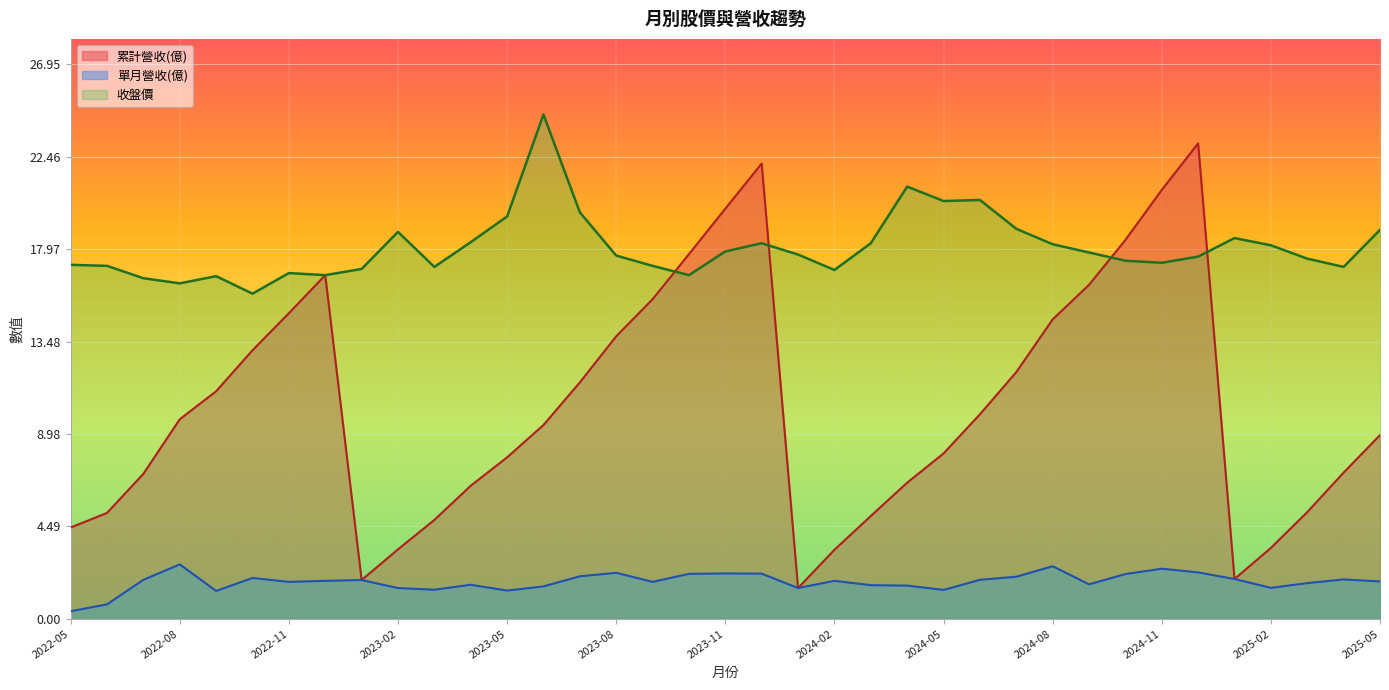

How many values in the 單月營收(億) series are below 1?

2